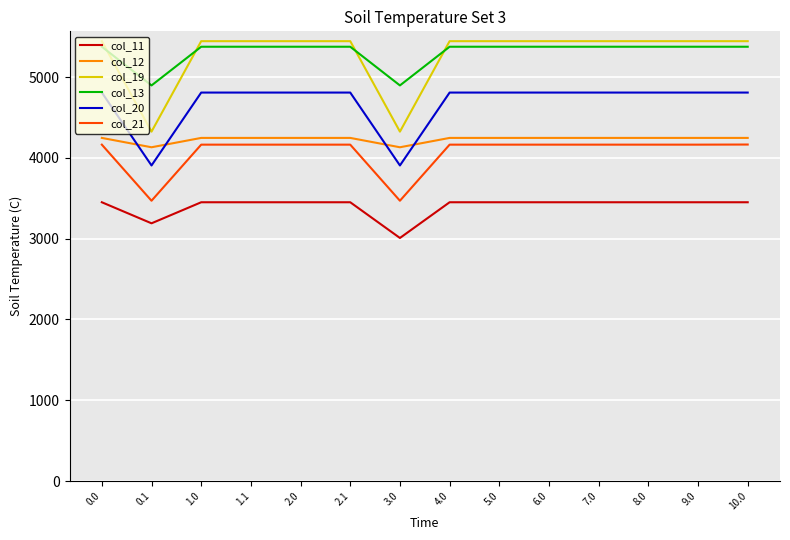

What is the difference between the highest and lowest values at 8.0?

1994.2